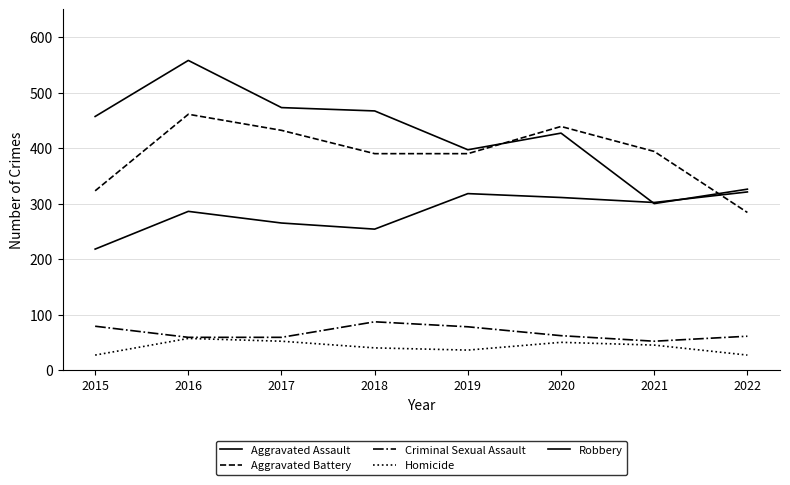

Reading right to left, transcribe all the data shown in this chart.

Aggravated Assault: 2022=321	2021=302	2020=311	2019=318	2018=254	2017=265	2016=286	2015=218
Aggravated Battery: 2022=284	2021=394	2020=439	2019=390	2018=390	2017=432	2016=461	2015=323
Criminal Sexual Assault: 2022=61	2021=52	2020=62	2019=78	2018=87	2017=59	2016=59	2015=79
Homicide: 2022=27	2021=45	2020=50	2019=36	2018=40	2017=52	2016=57	2015=27
Robbery: 2022=326	2021=300	2020=427	2019=397	2018=467	2017=473	2016=558	2015=457